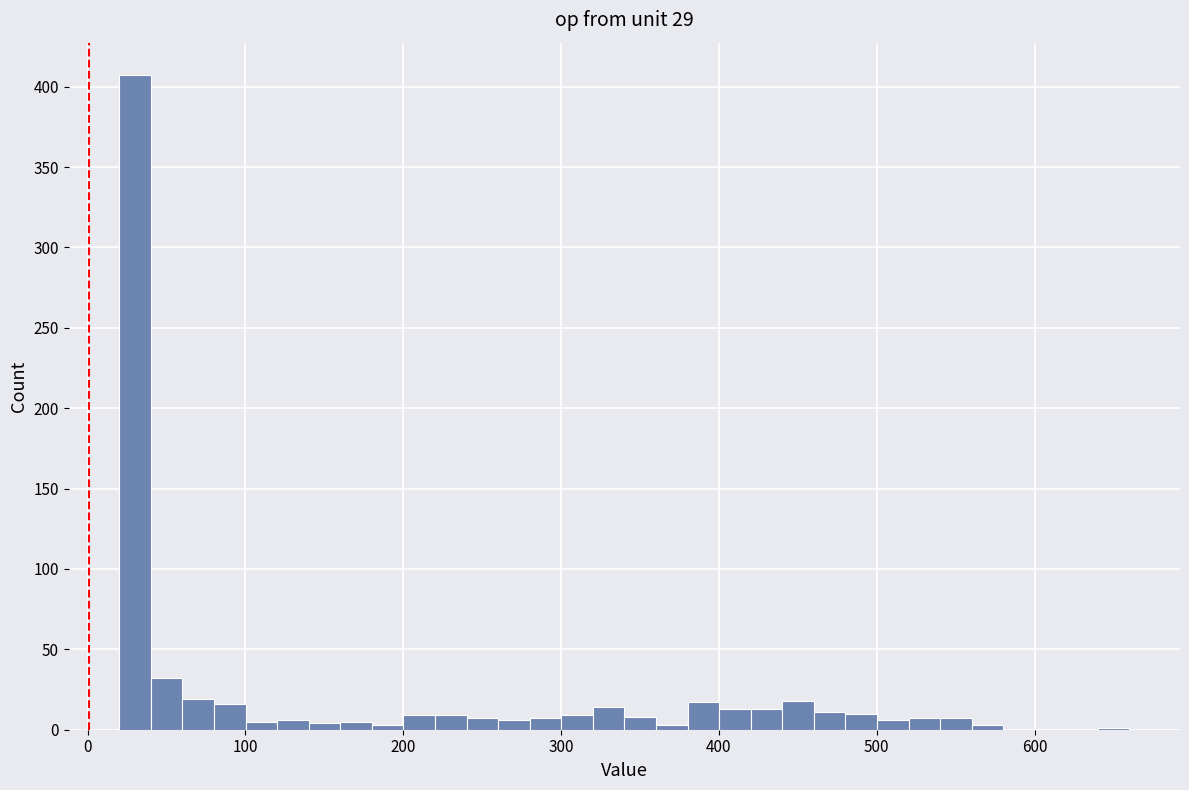

Around what value on the x-axis is the tallest bar? Give the approximate position of its centre, as read against the axis.

30